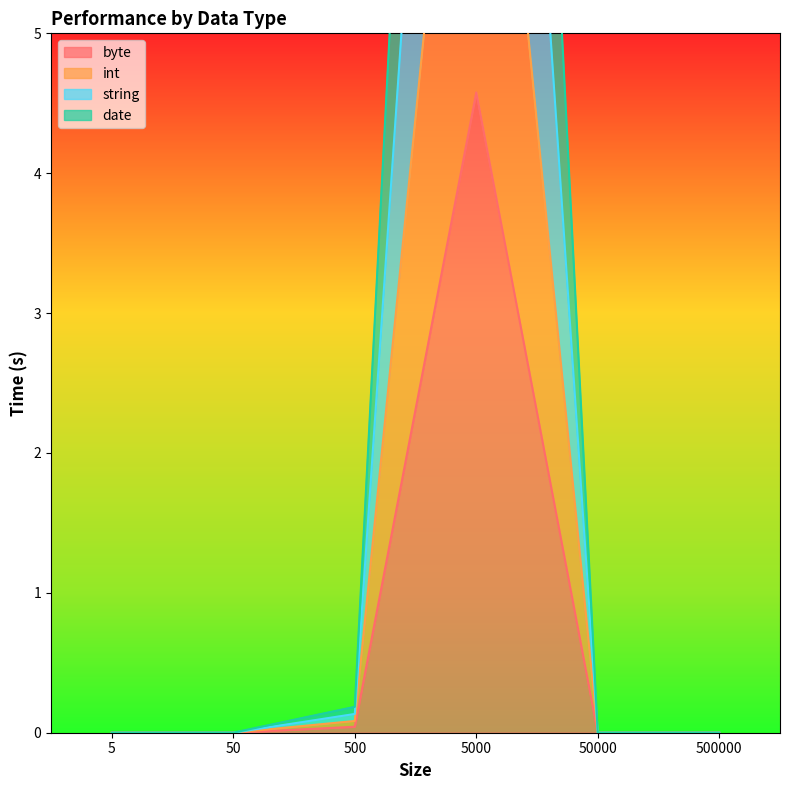

What is the sum of all int values?

8.8